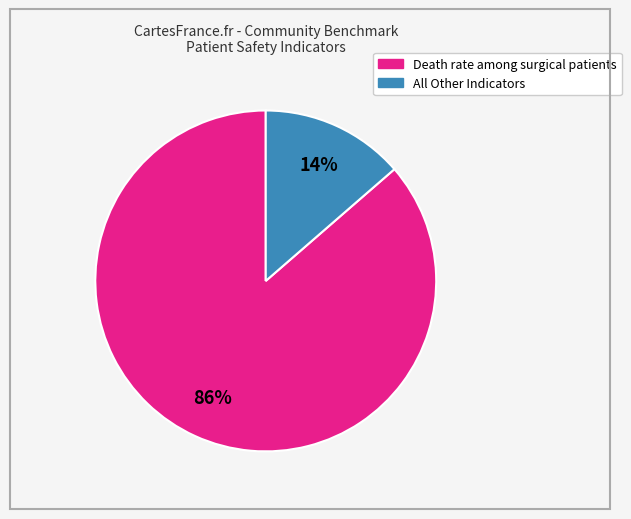

To the nearest percent, what is the average slice percentage?

50%